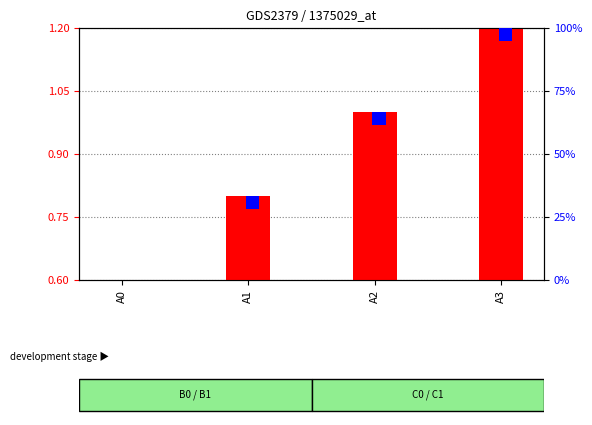

The value of transformed count at A3 is 1.2. True or false?

True